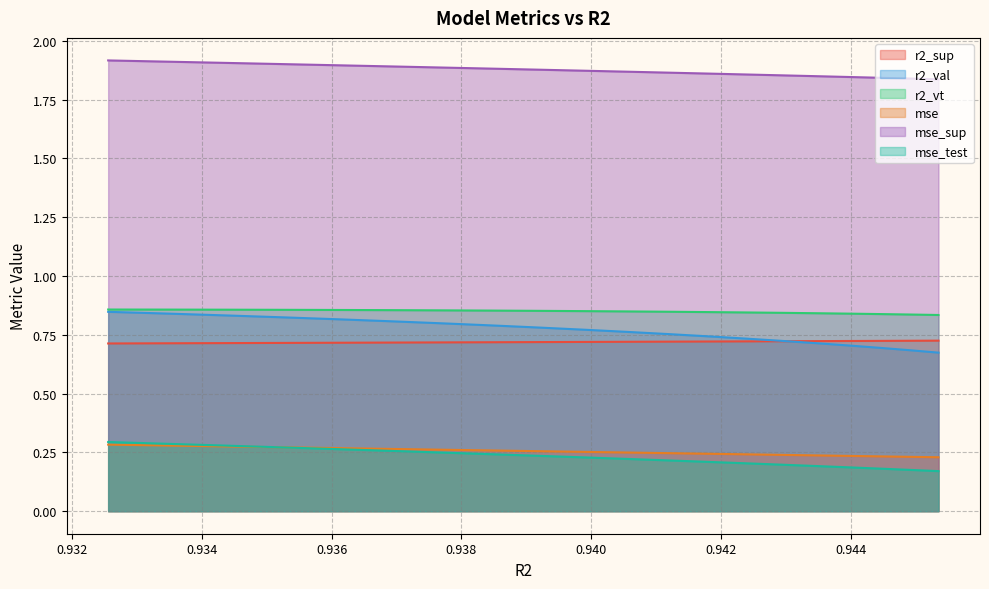

What is the sum of all mse_sup values?

37.5